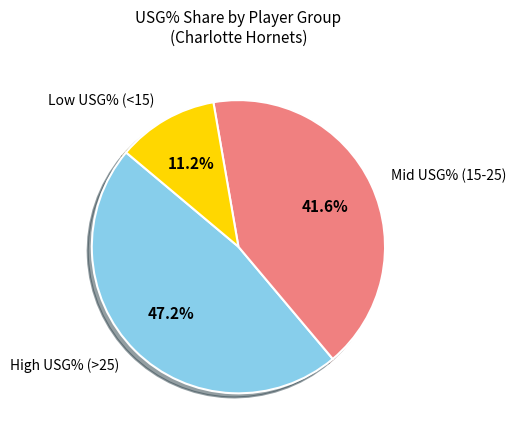

How many segments does this pie chart have?

3